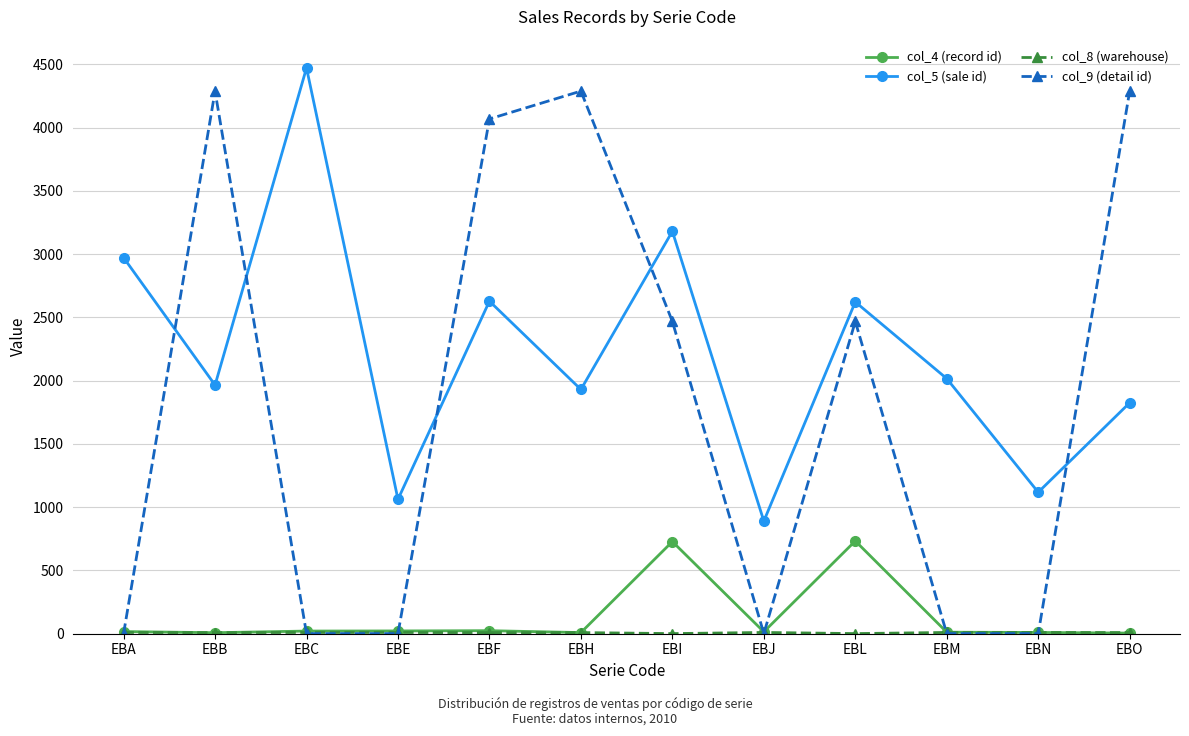

How many values in the col_4 (record id) series are below 17?

6